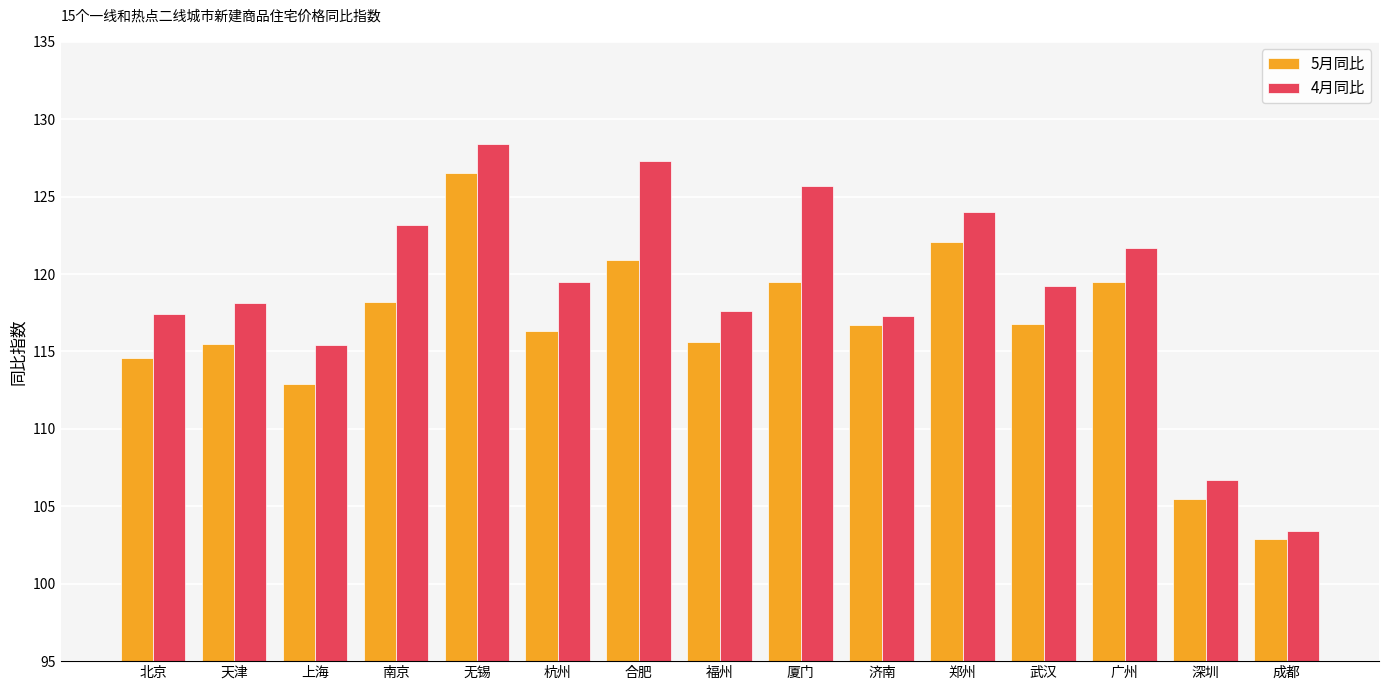

What is the sum of the 5月同比 values at 天津 and 厦门?

235.0